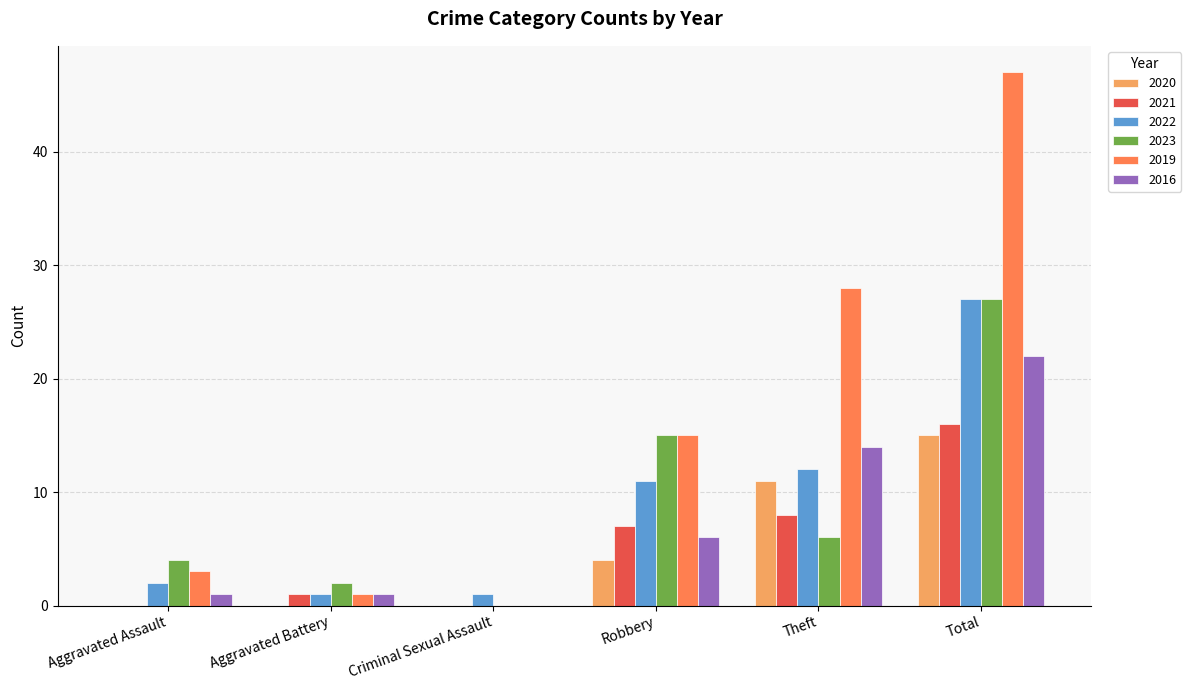

Is it true that 2016 equals 1 at Aggravated Battery?

True